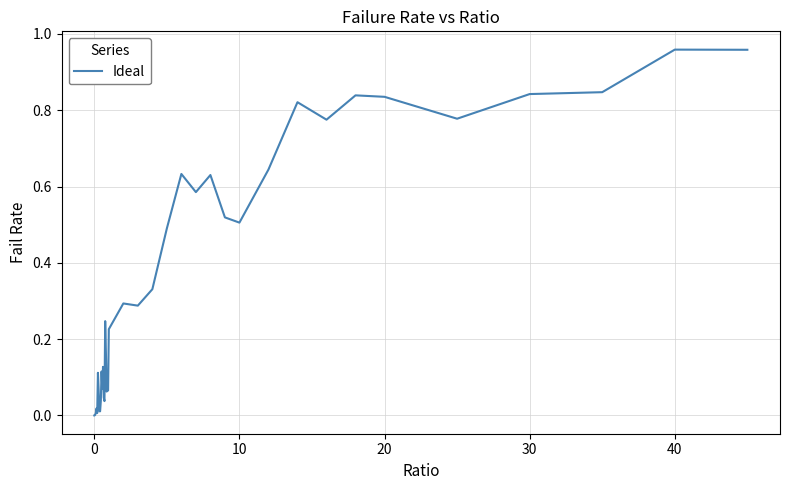

Does the chart have visible grid lines?

Yes